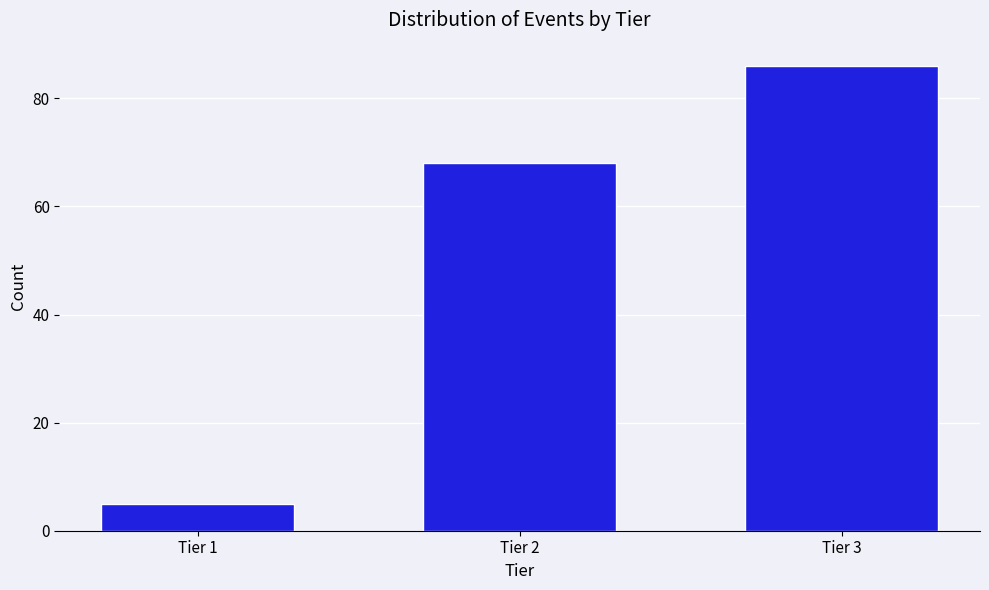

Reading left to right, list all the values displayed in this chart.

5	68	86